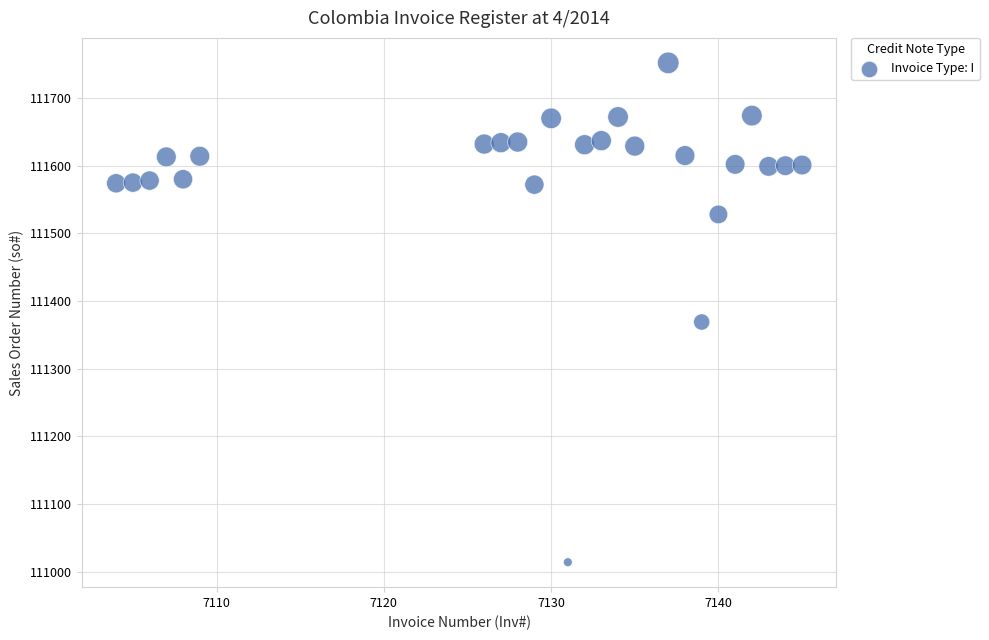

What Y value in the scatter plot is closest to 111383?

111369